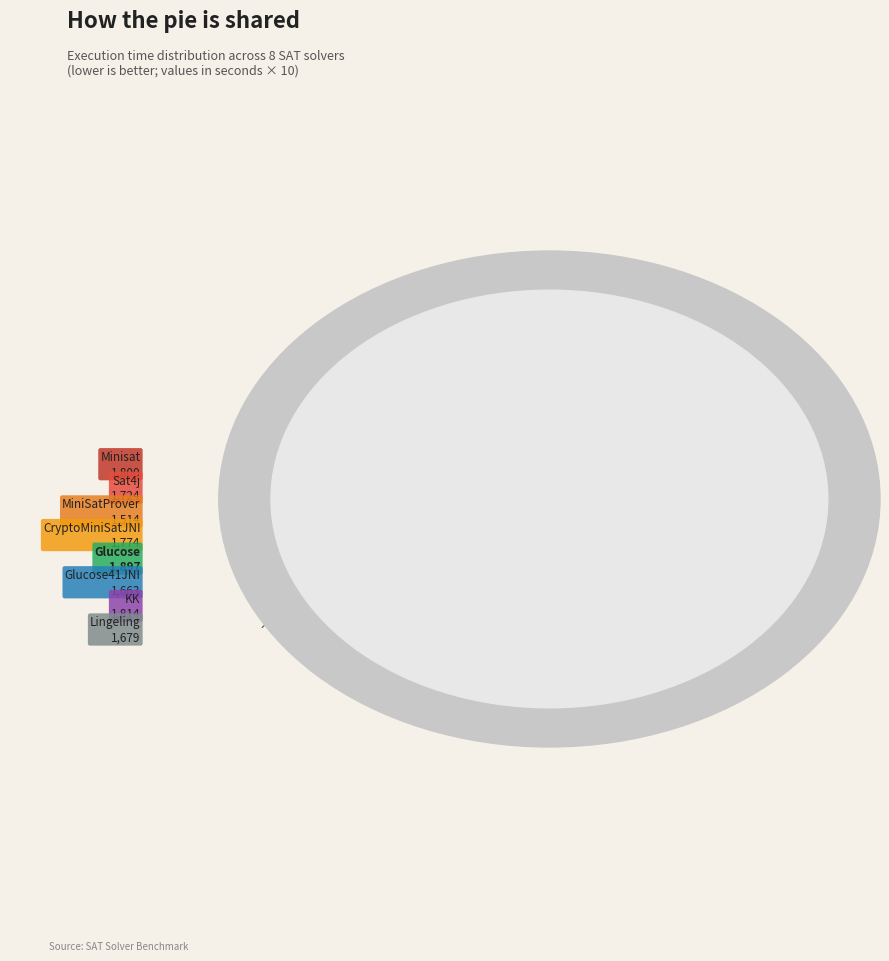

Does Glucose41JNI represent more than half of the total?

No